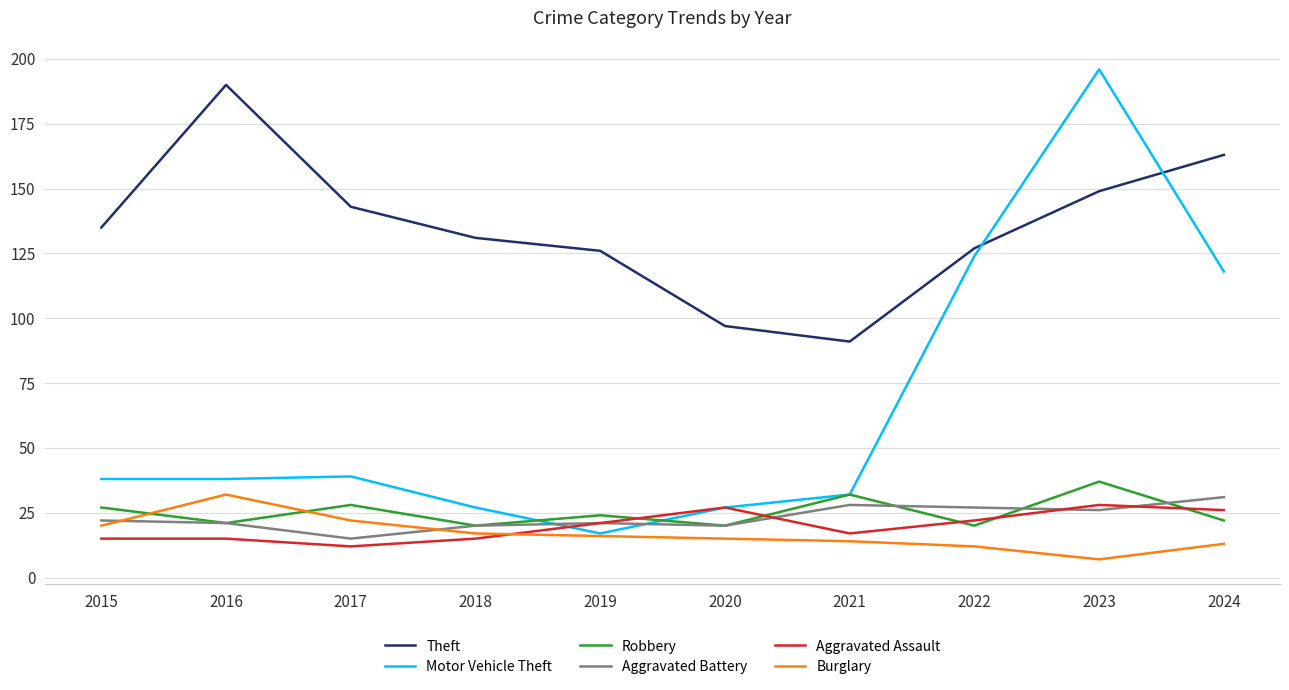

Which series changed the most between 2015 and 2022?

Motor Vehicle Theft